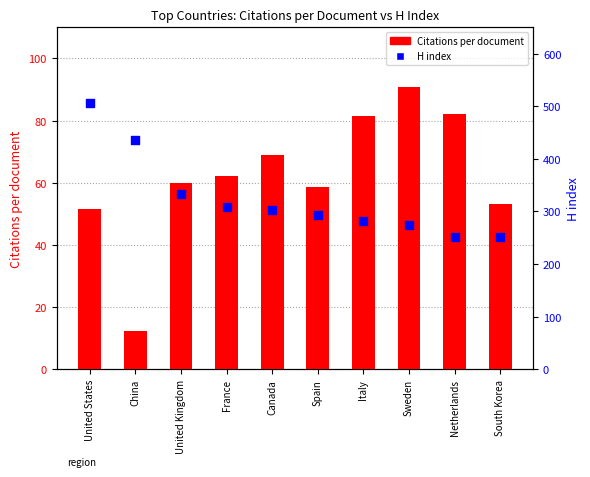

What are all the series names shown in the legend?

Citations per document, H index